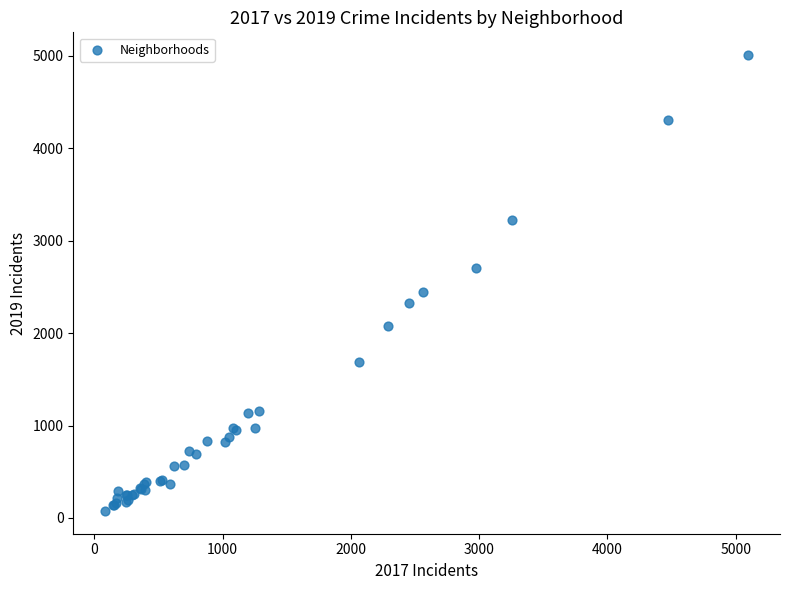

What Y value in the scatter plot is closest to 2542?

2441